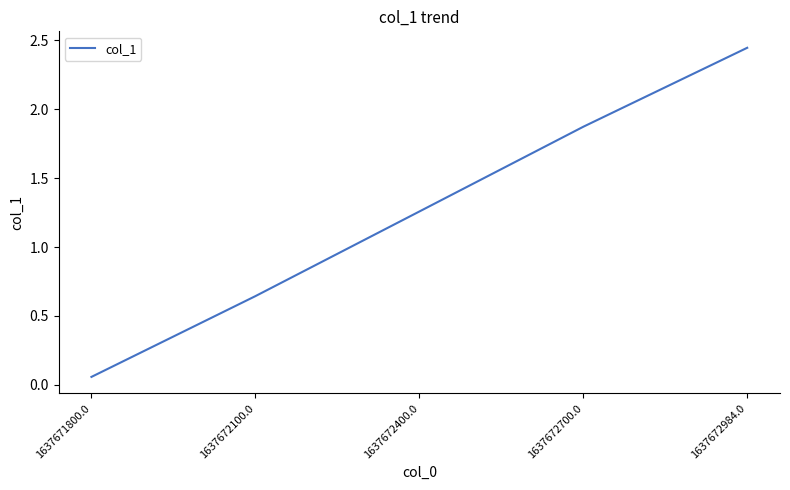

What position from the left is 1637672984.0?

5